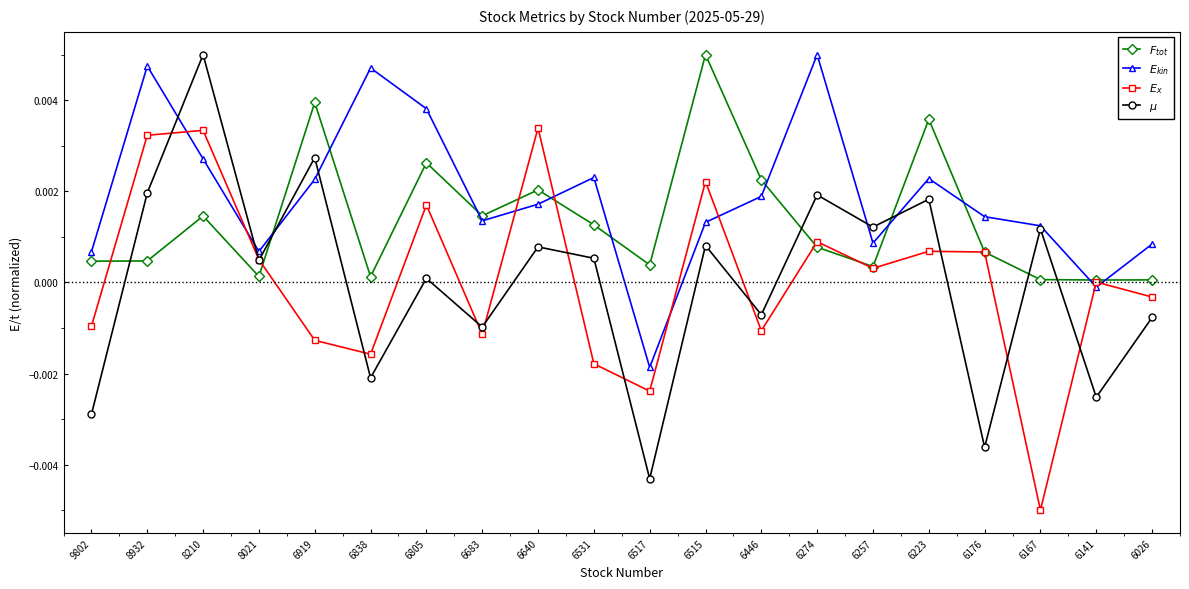

Which category has the lowest value across all series?

6167